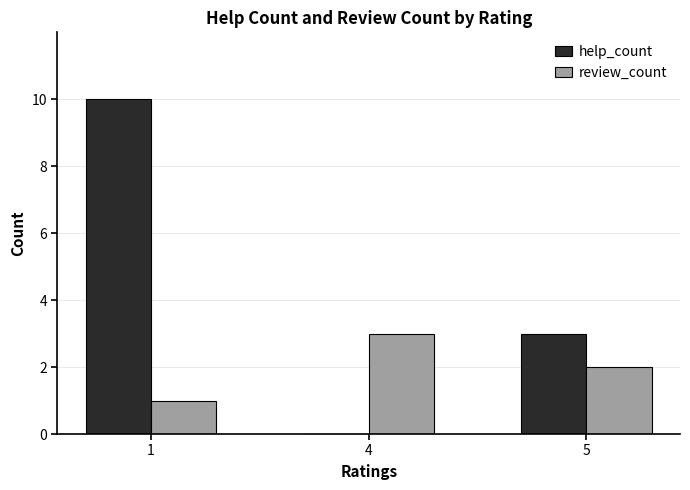

The help_count series shows 5 at 5. True or false?

False